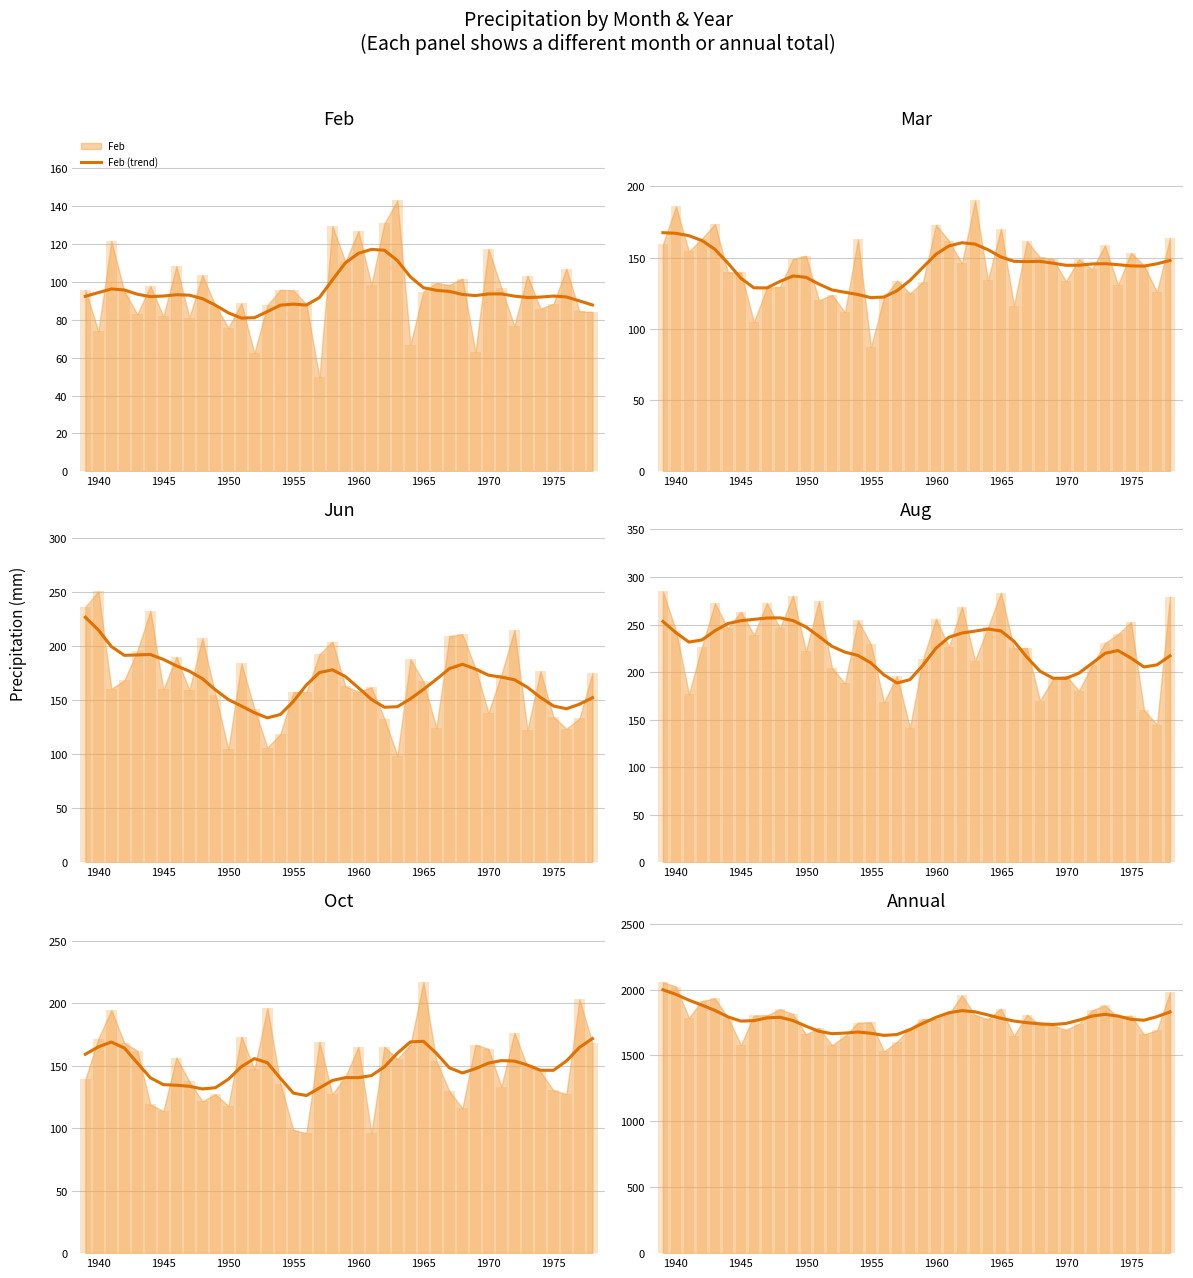

Which series has the largest range (max minus min)?

Annual (trend)